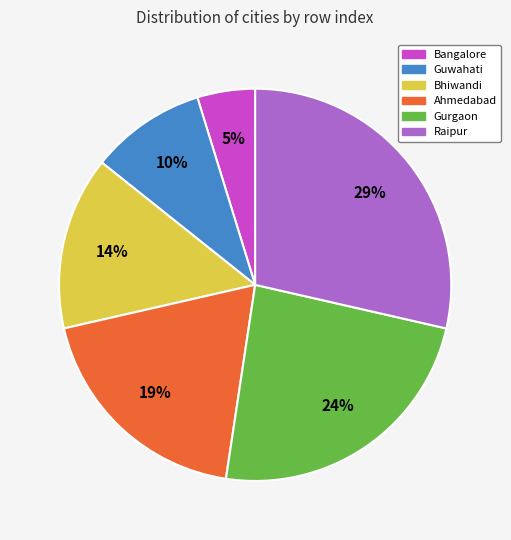

Which has a higher value, Bhiwandi or Guwahati?

Bhiwandi